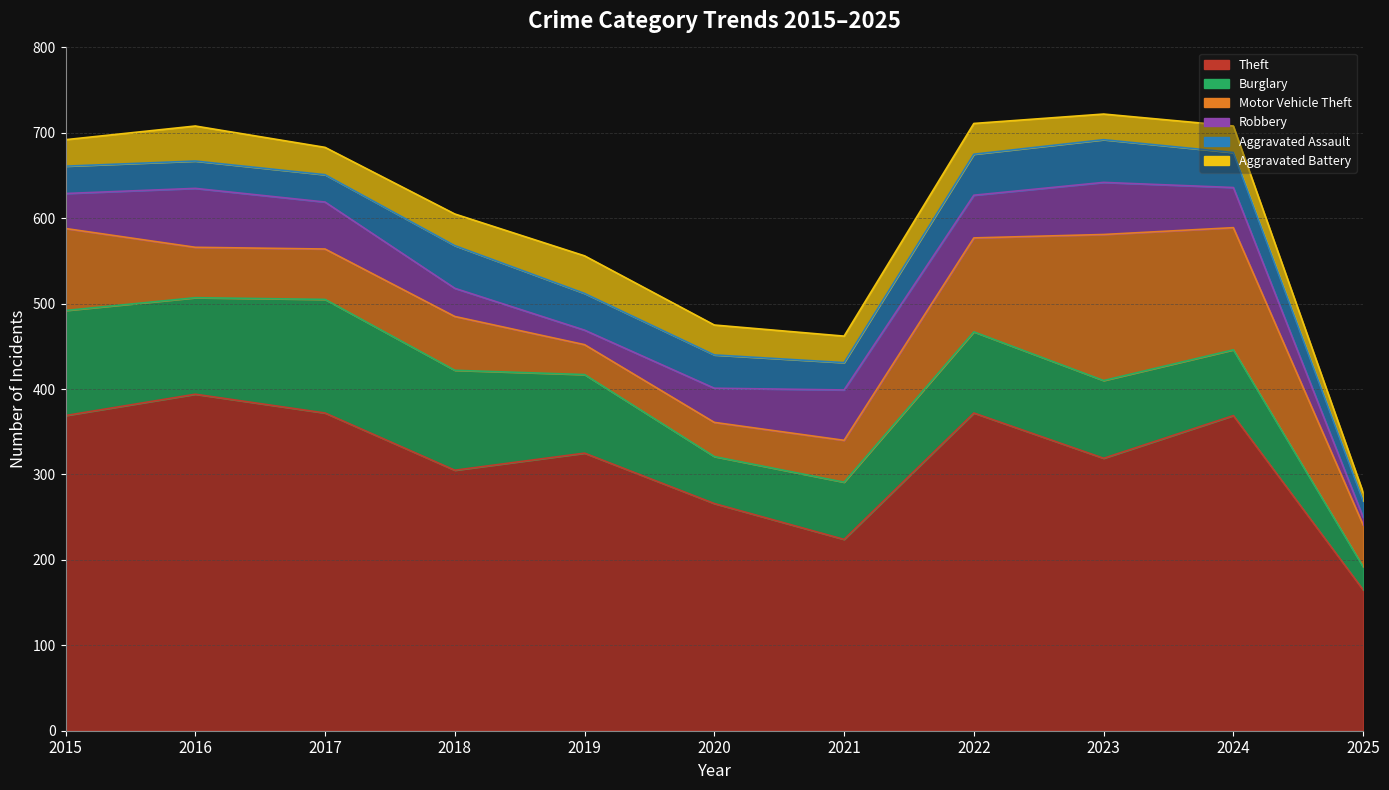

How many lines are shown in the chart?

6